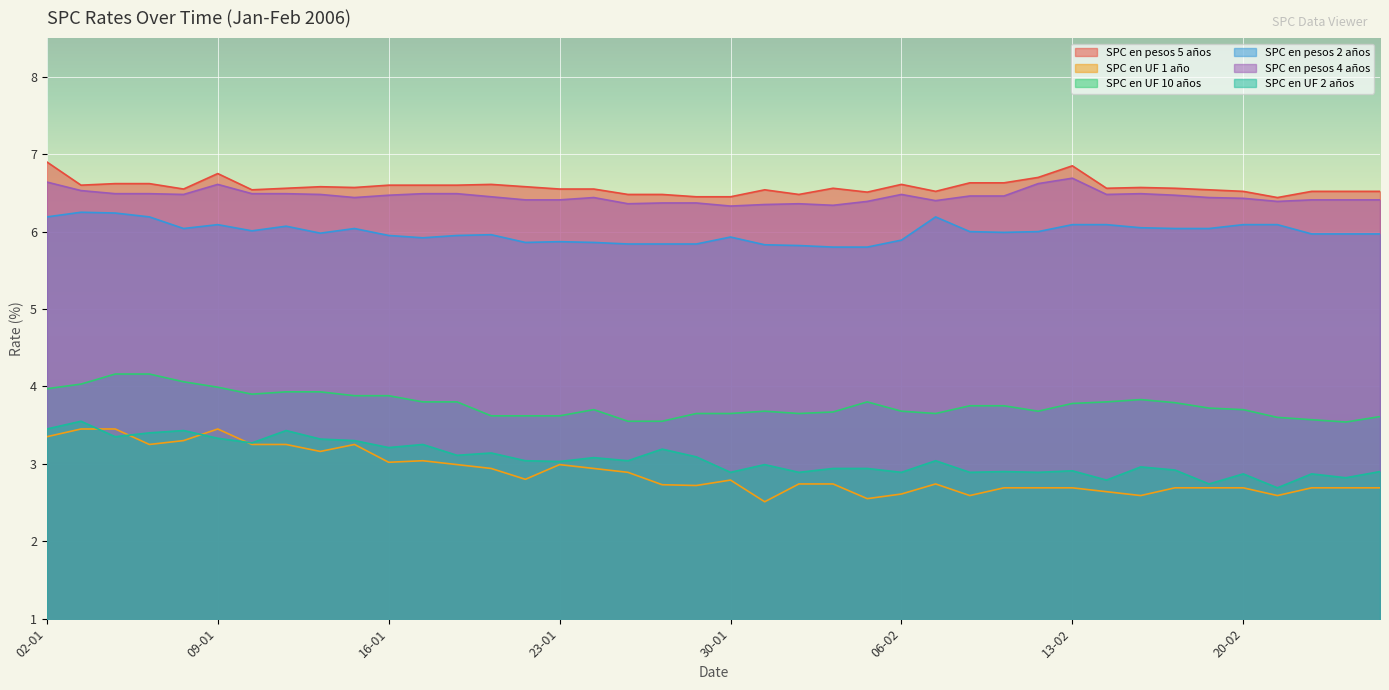

What is the sum of all SPC en pesos 2 años values?

239.6